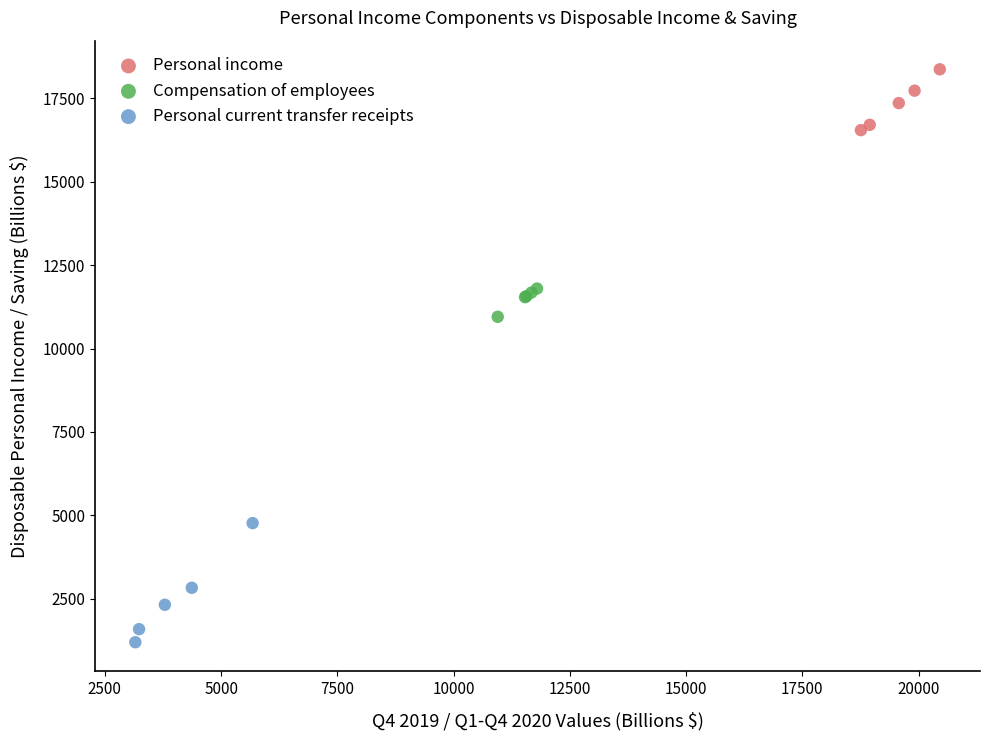

Which series reaches the minimum Y coordinate?

Personal current transfer receipts